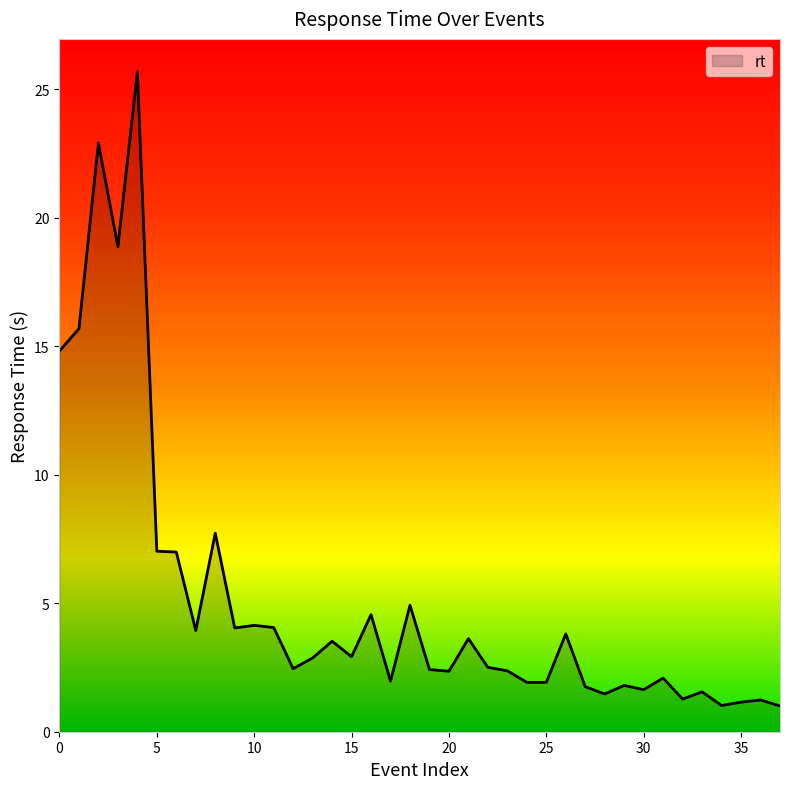

What is the minimum value shown in the chart?

1.0